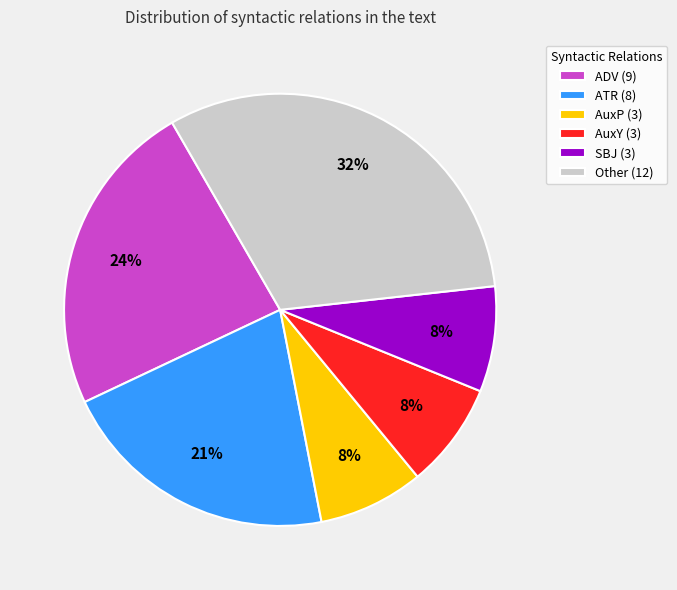

To the nearest percent, what percentage of the pie is AuxY (3)?

8%